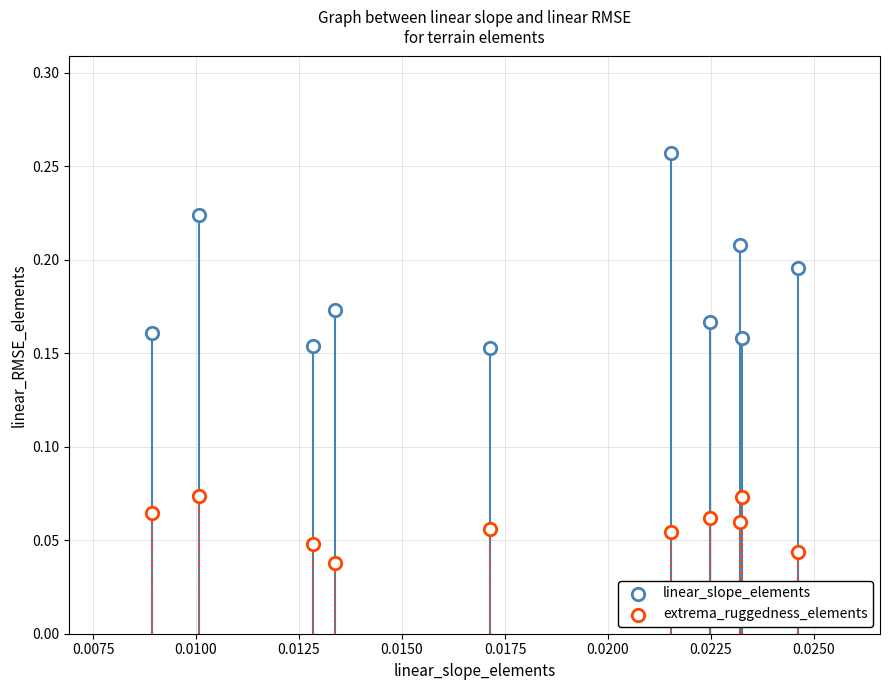

Count the number of points in this scatter plot.

20